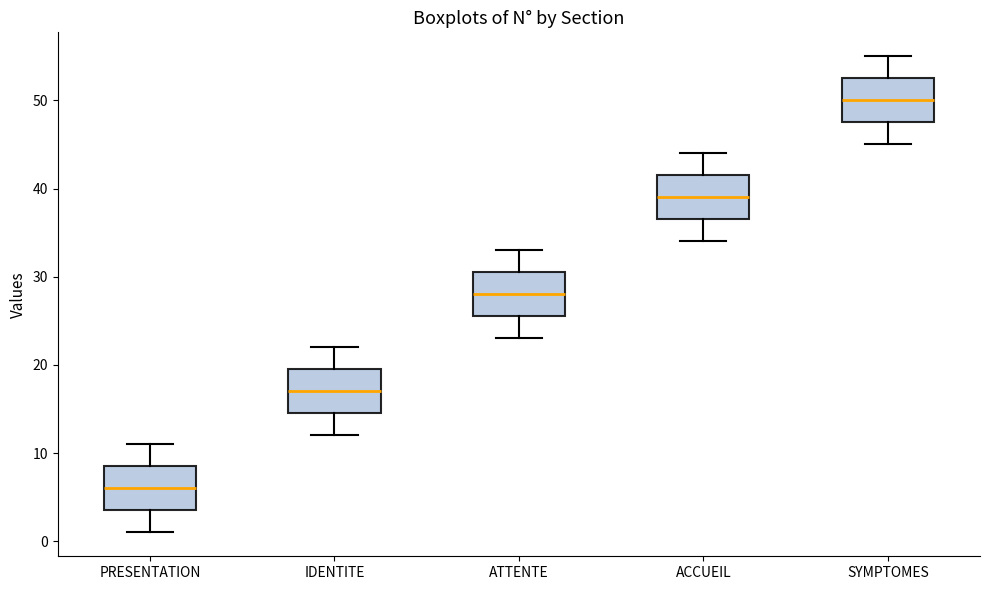

Reading left to right, transcribe this box plot: for each box, give where its median line is, the range the box spans, and where its two whiskers end, as read against the y-axis. The values are not printed on the chart, so give them approximately, as read against the axis.

PRESENTATION: median 6, box 4 to 9, whiskers 1 to 11
IDENTITE: median 17, box 15 to 20, whiskers 12 to 22
ATTENTE: median 28, box 26 to 31, whiskers 23 to 33
ACCUEIL: median 39, box 37 to 42, whiskers 34 to 44
SYMPTOMES: median 50, box 48 to 53, whiskers 45 to 55